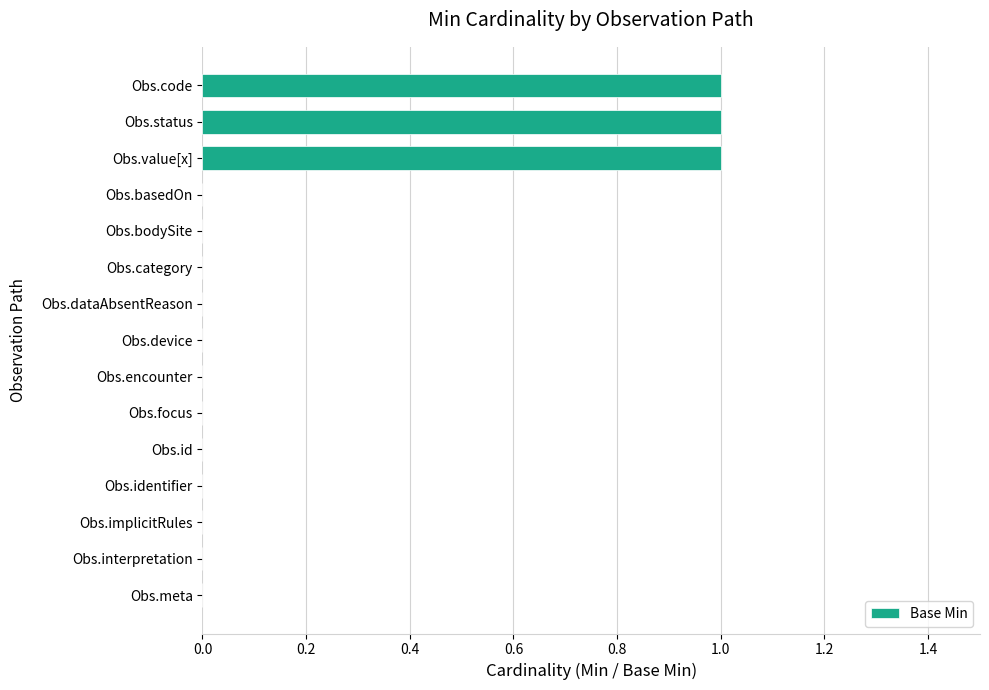

Are the bars horizontal?

Yes